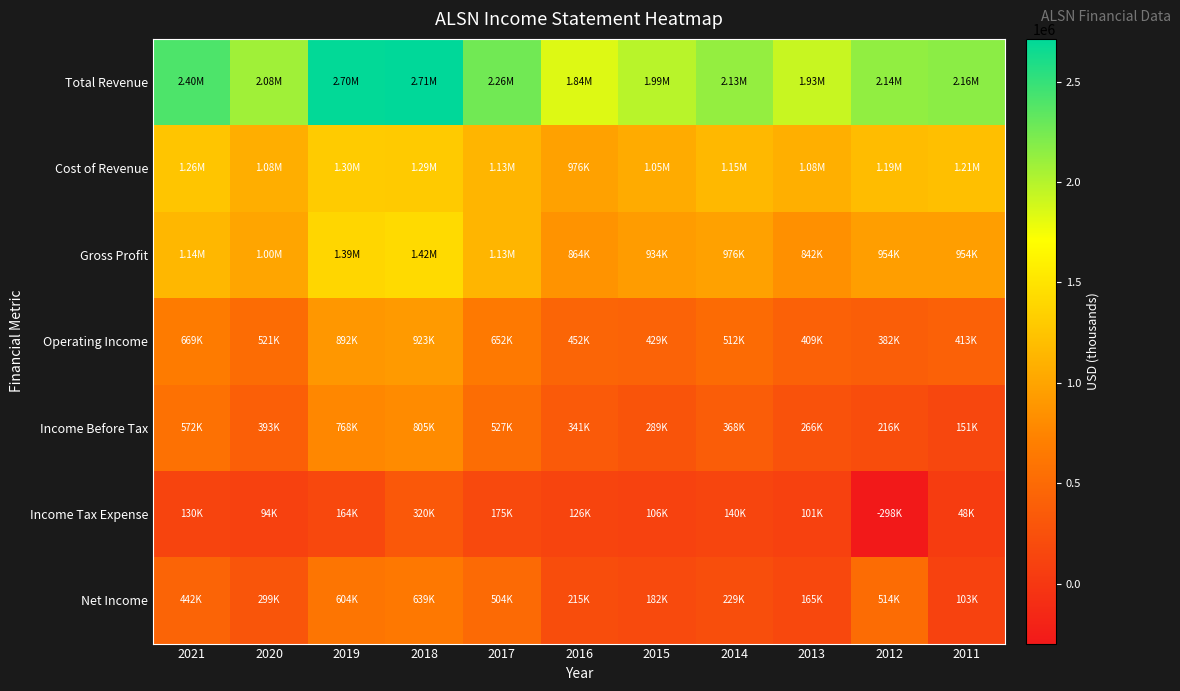

What is the total value across all series at 2012?

5098100